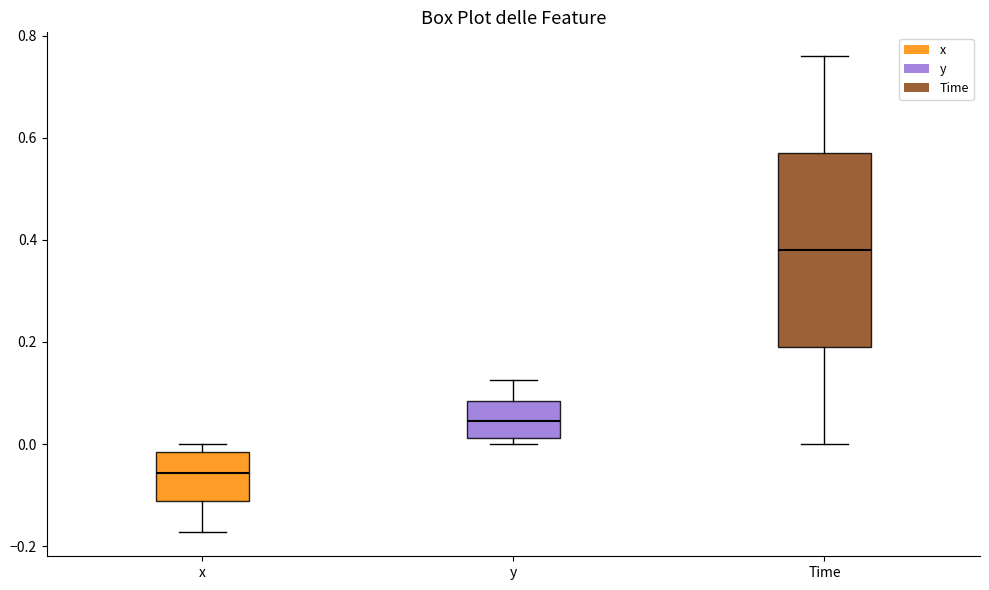

Reading left to right, read every box against the y-axis: the position of its median line, the range the box covers, and the ends of its whiskers. The values are not printed on the chart, so give them approximately, as read against the axis.

x: median -0.06, box -0.12 to -0.02, whiskers -0.18 to 0.00
y: median 0.04, box 0.02 to 0.08, whiskers 0.00 to 0.12
Time: median 0.38, box 0.20 to 0.58, whiskers 0.00 to 0.76